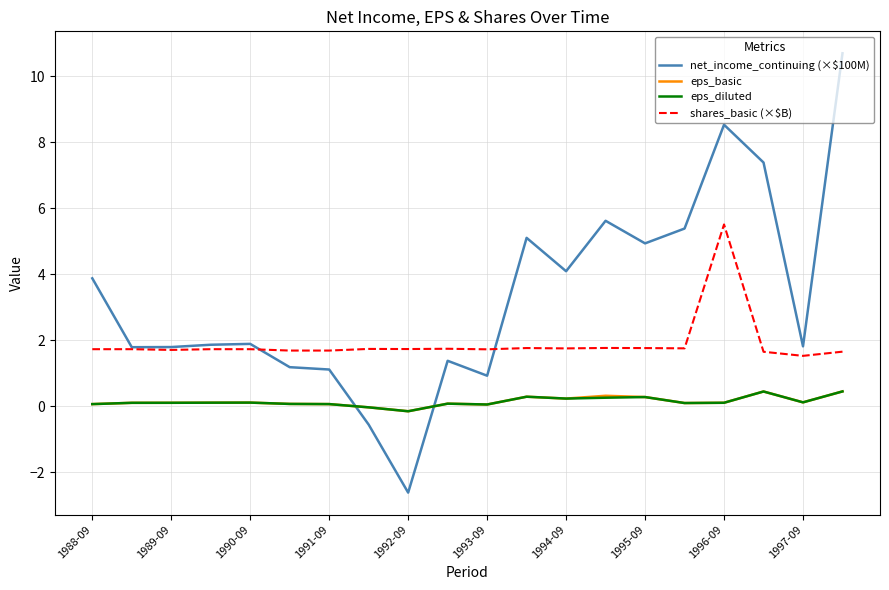

Does the chart display data point markers on the line(s)?

No